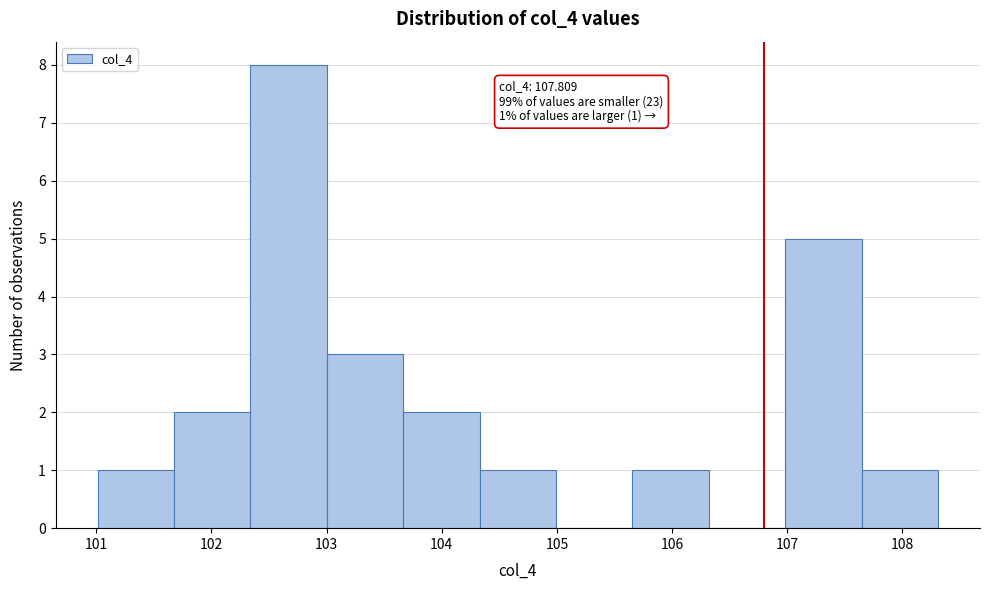

Which range on the x-axis has the tallest bar?

102.3 to 103.0